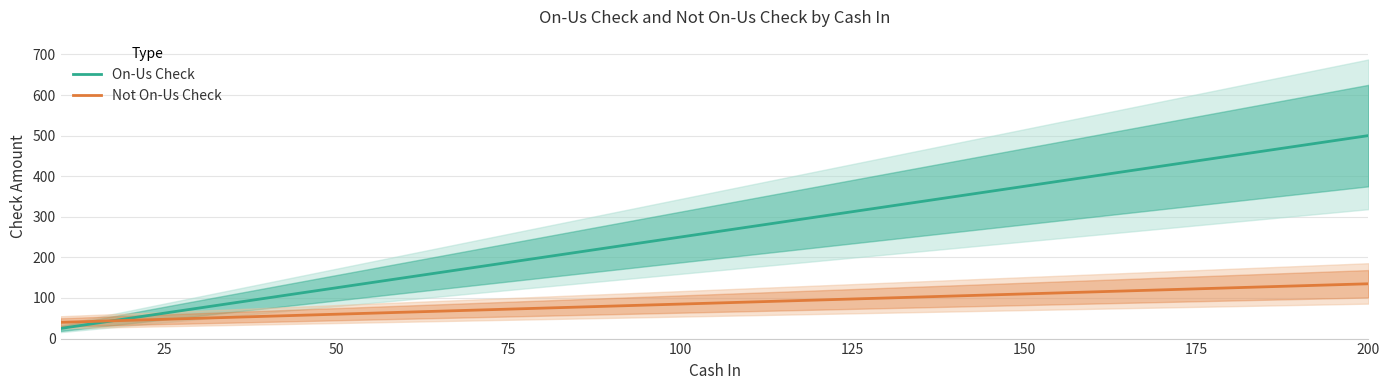

How many times do On-Us Check and Not On-Us Check cross each other?

1